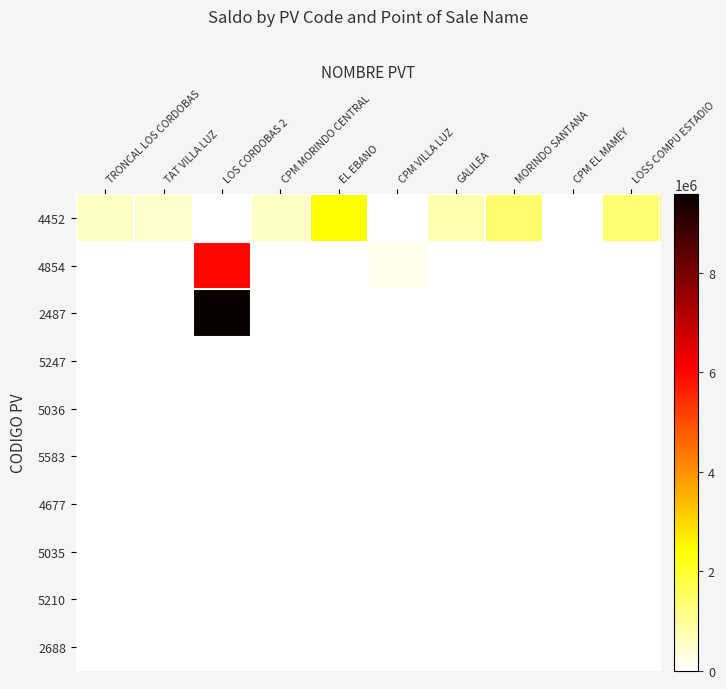

What is the difference between the highest and lowest values at CPM VILLA LUZ?

220266